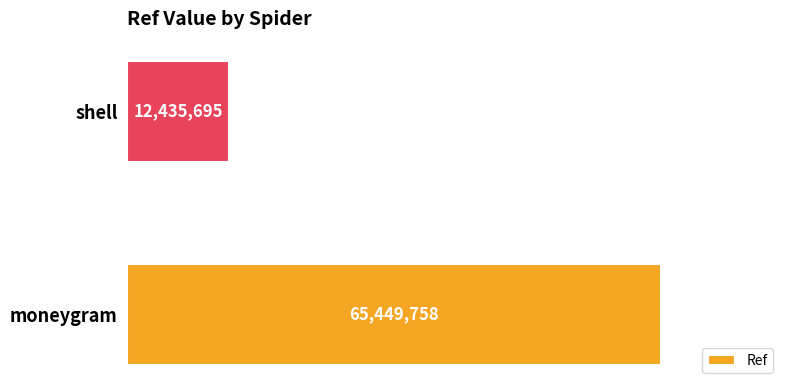

Approximately how many times larger is the value at moneygram compared to shell?

5.3